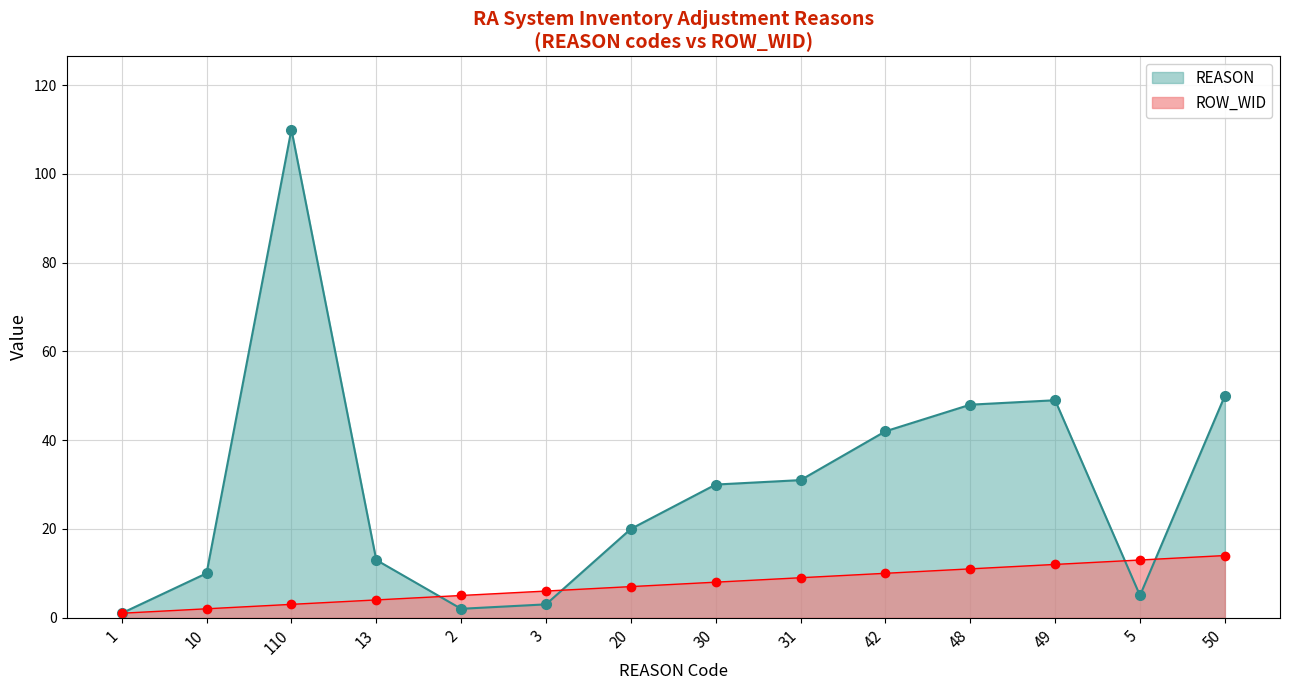

What are all the series names shown in the legend?

REASON, ROW_WID